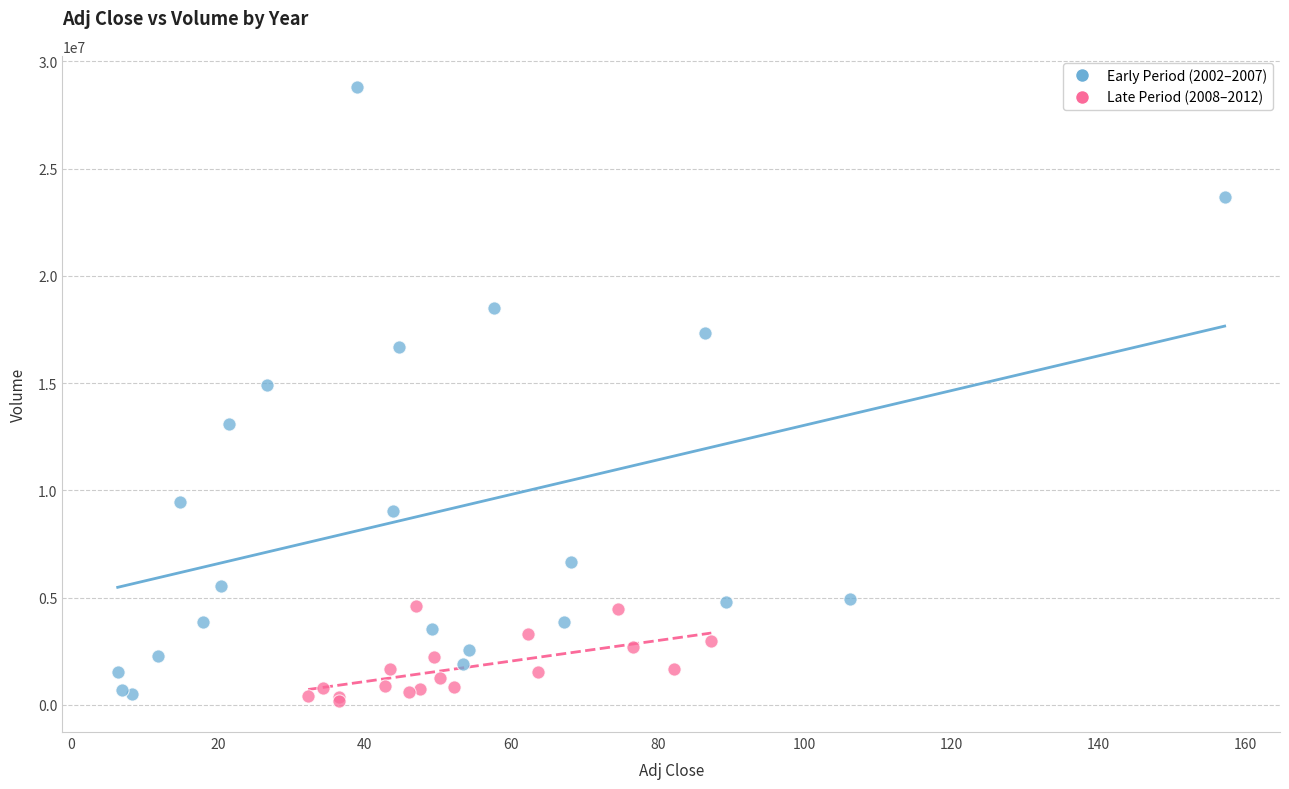

Which series reaches the maximum Y coordinate?

Early Period (2002–2007)